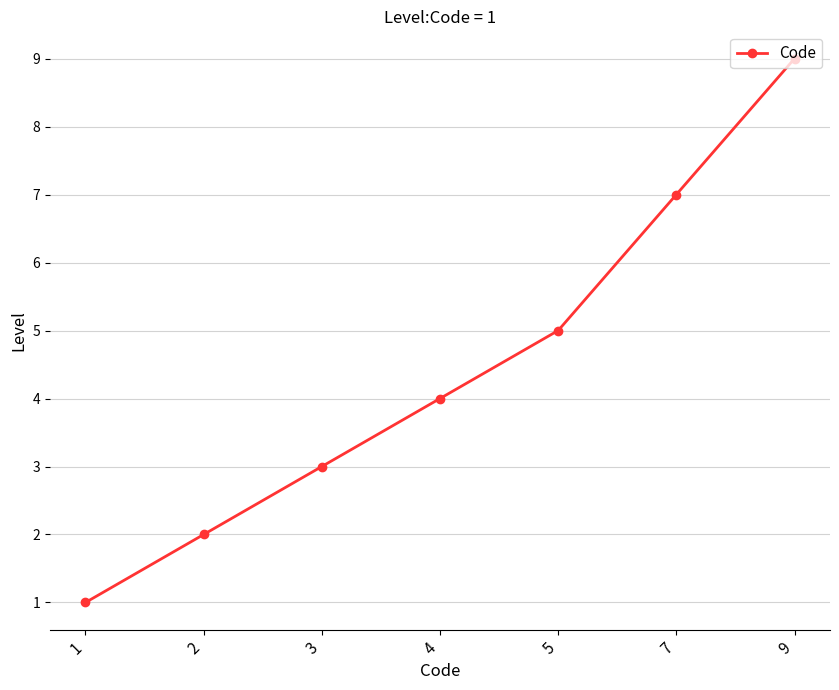

Which category has the lowest value across all series?

1